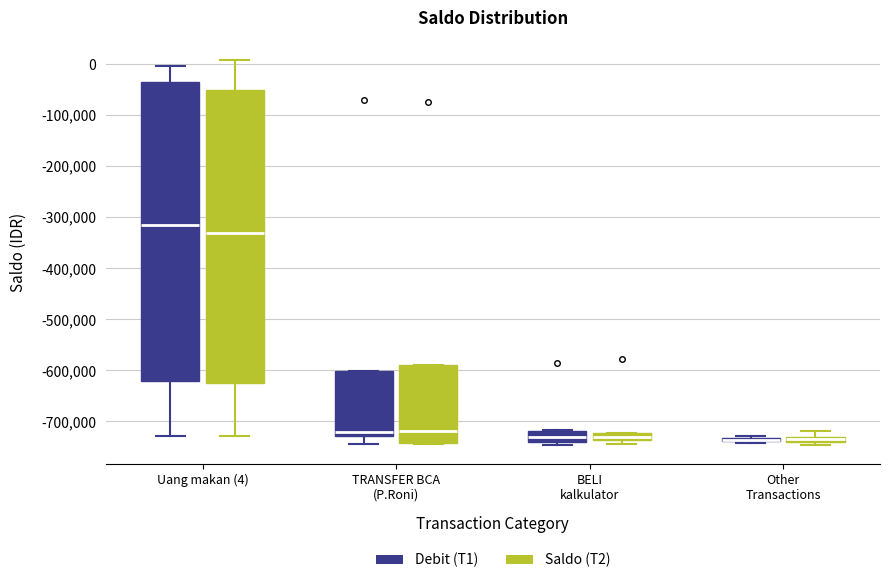

Where does the lower whisker of the box for TRANSFER BCA (P.Roni) (Debit (T1)) end on the y-axis? The values are not printed on the chart, so give them approximately, as read against the axis.

-750000